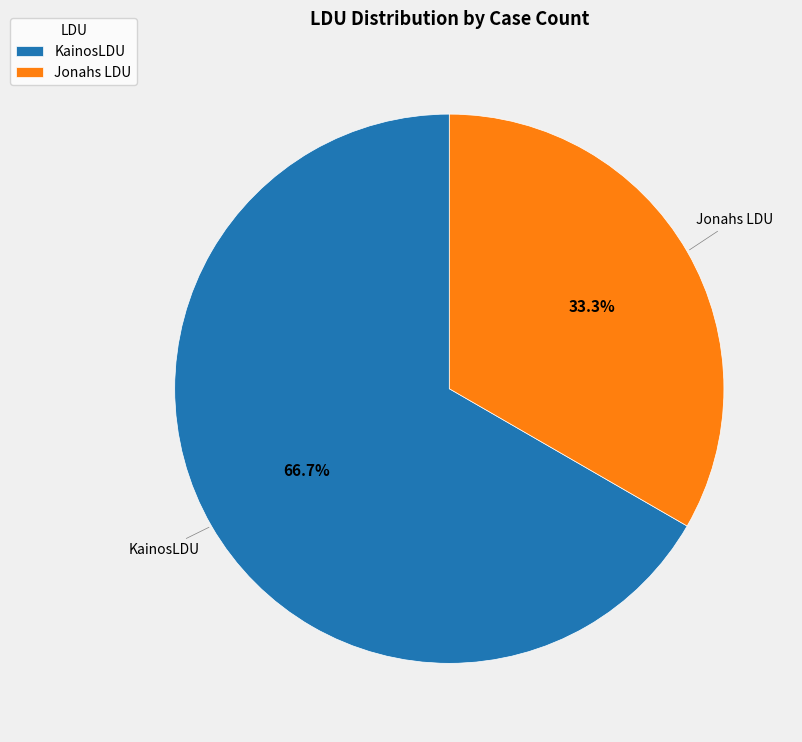

Between KainosLDU and Jonahs LDU, which is larger?

KainosLDU